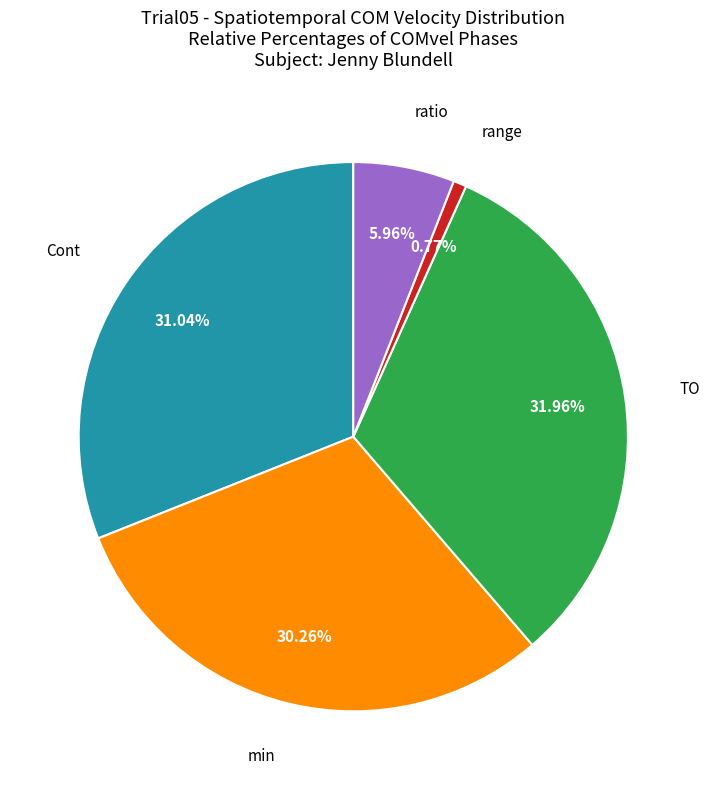

Is there any slice that represents more than half of the pie?

No